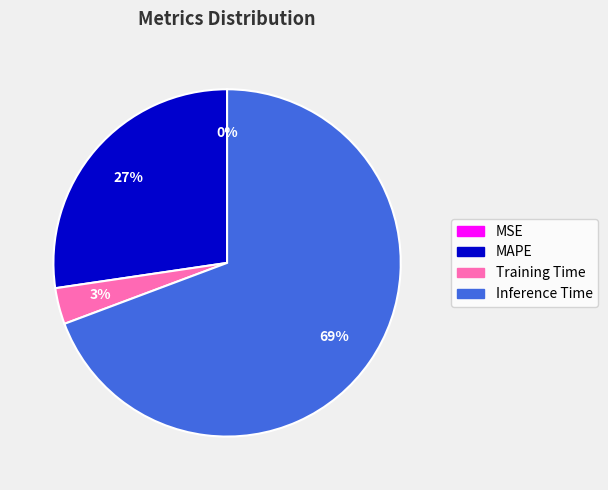

Is it true that Inference Time is 69% of the pie?

True